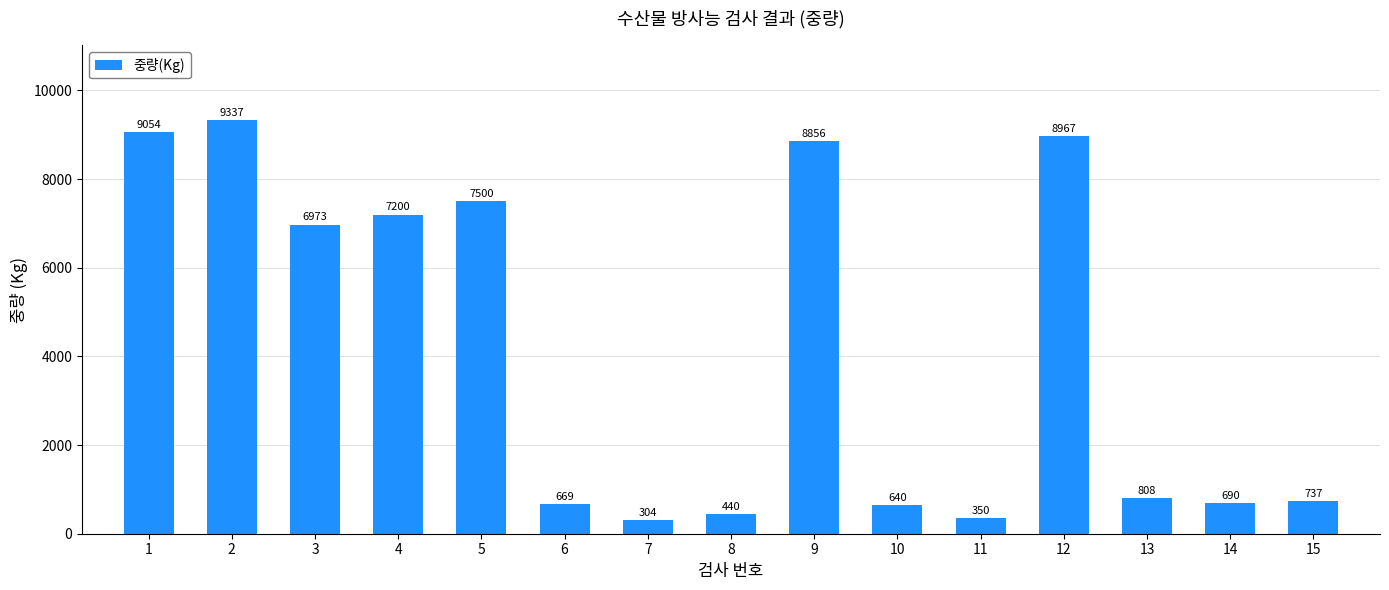

List the labels in order of value, smallest first.

7, 11, 8, 10, 6, 14, 15, 13, 3, 4, 5, 9, 12, 1, 2